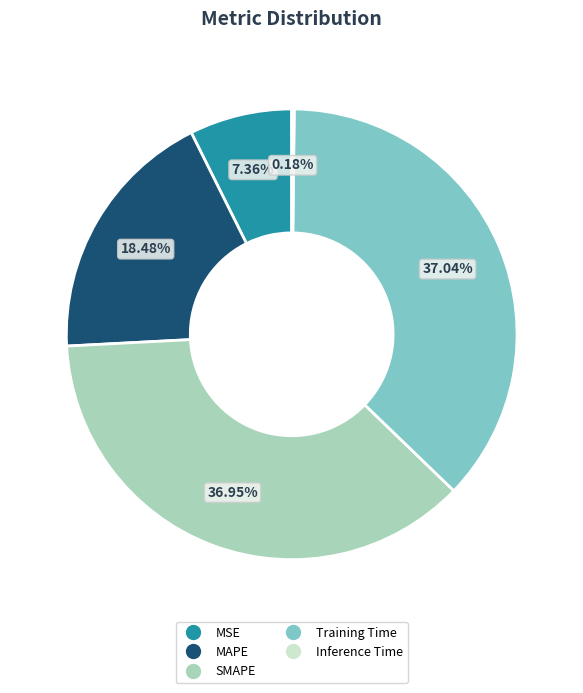

Is MSE the majority of the pie?

No